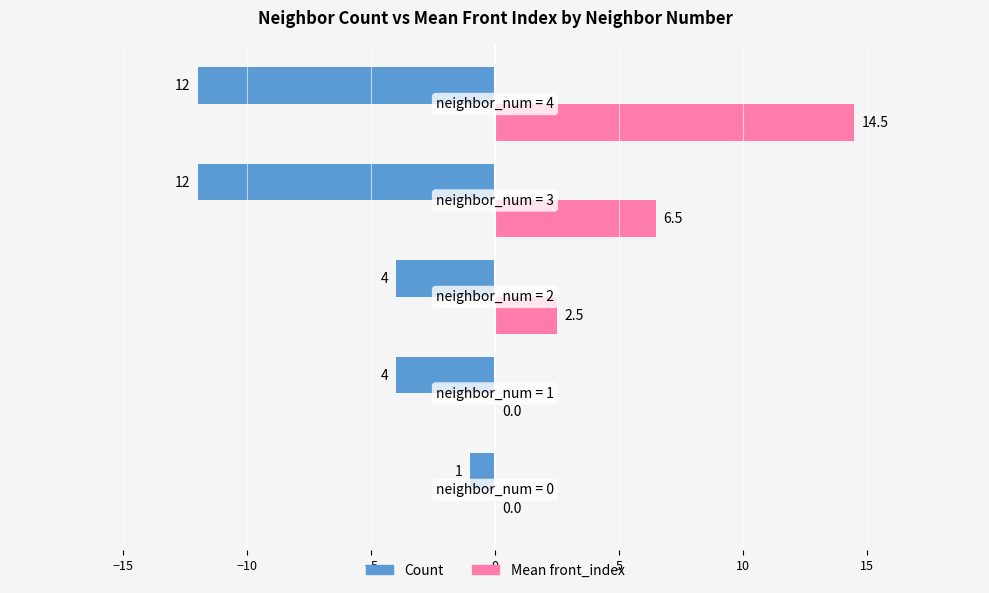

What are all the series names shown in the legend?

Count, Mean front_index